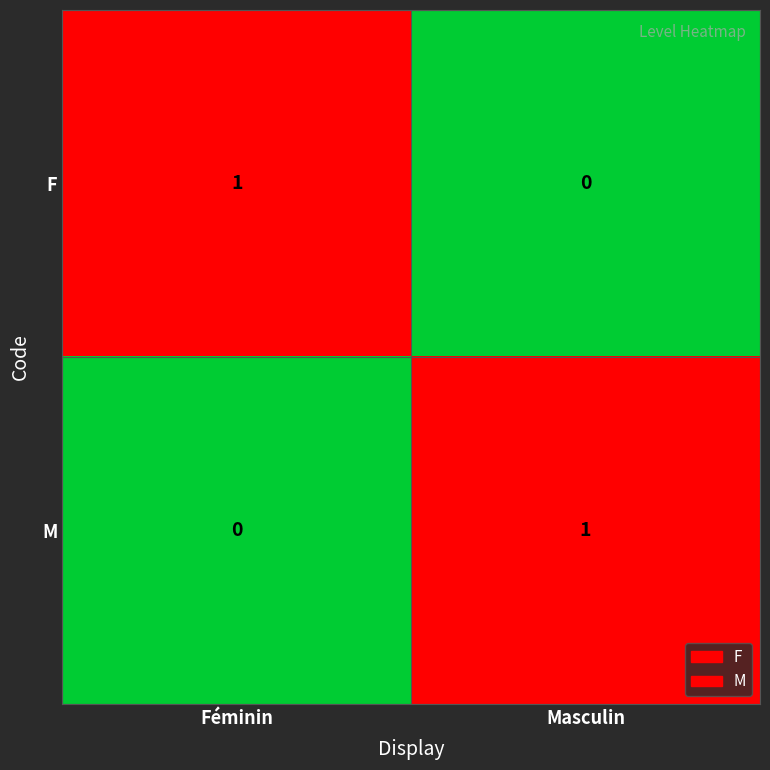

At which label is F closest to 0?

Masculin